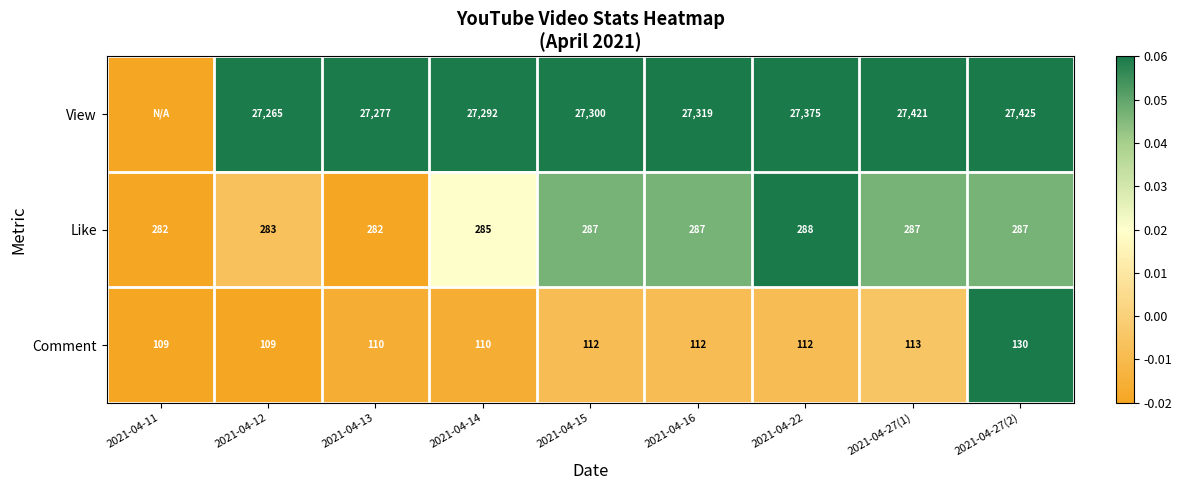

Between 2021-04-13 and 2021-04-27(1), which series saw the biggest shift?

View